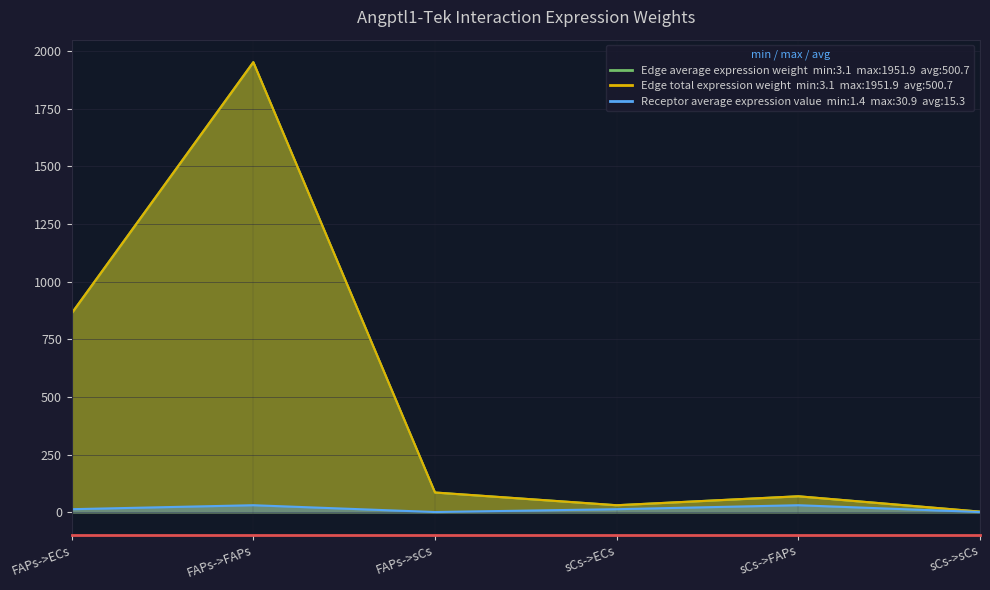

Which category has the lowest value in the Edge total expression weight series?

sCs->sCs